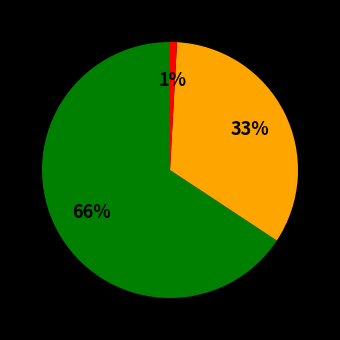

How many slices are in this pie chart?

3